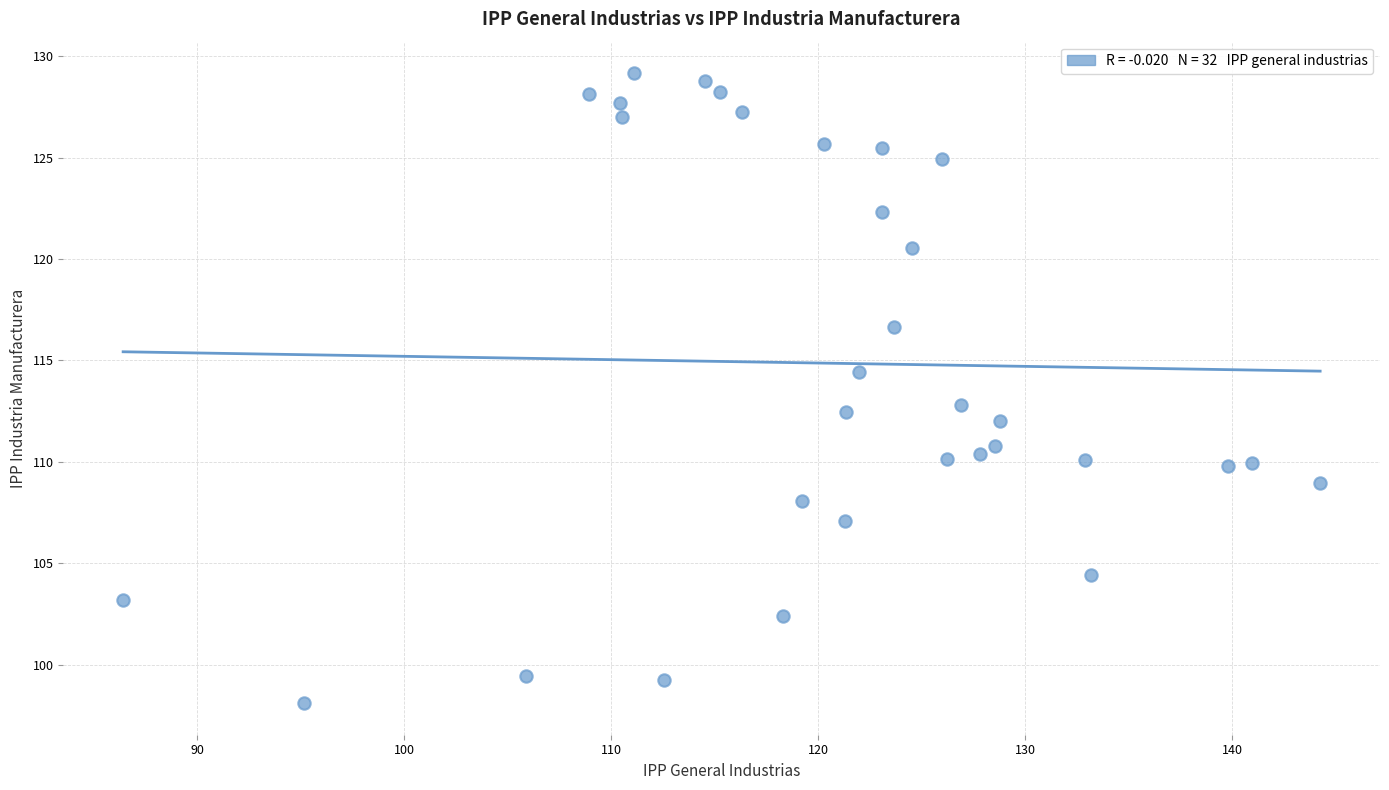

What is the range of Y values (max minus min)?

31.1